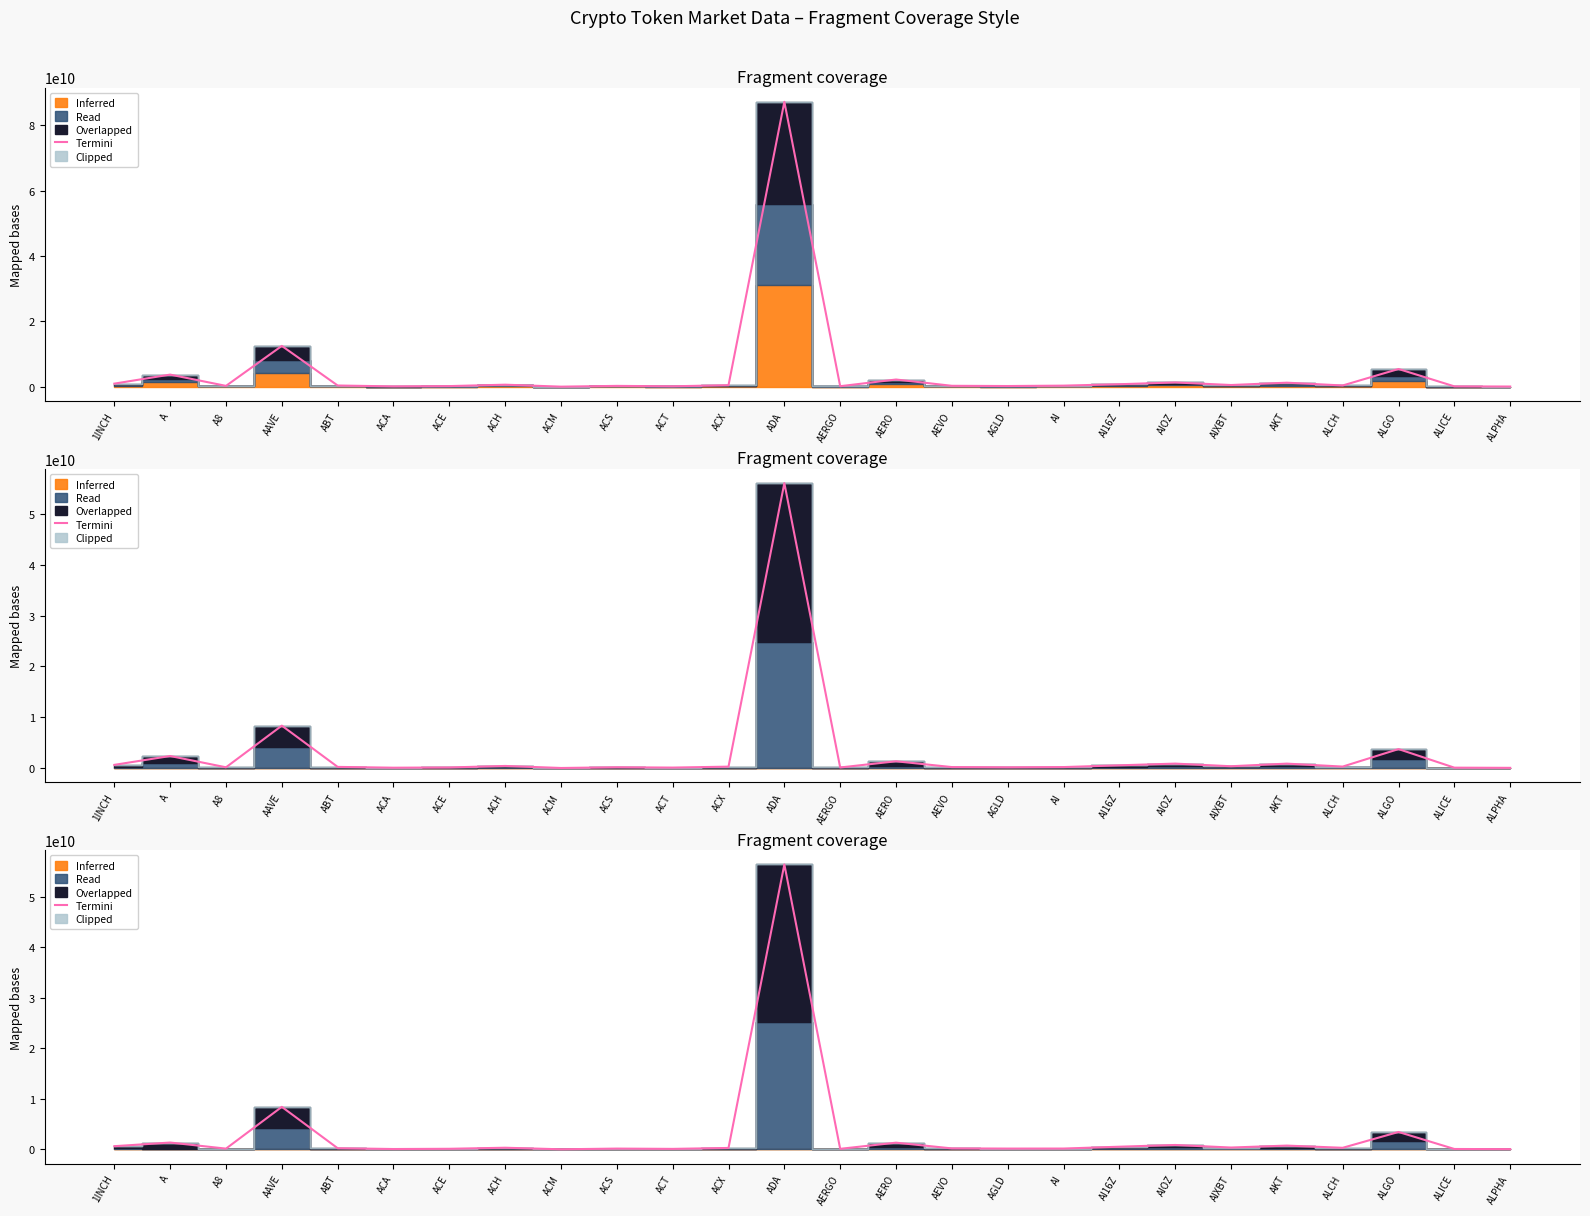

Reading right to left, what are all the values shown in this chart?

53871675	85520692	3456761626	321405487	757606907	373839774	881055592	536739755	172060820	166094314	202081667	1337888787	117047870	56436367973	290532028	106428450	164626419	24348644	334506682	125193965	79531571	237479652	8430045624	158169072	1361534944	639516585